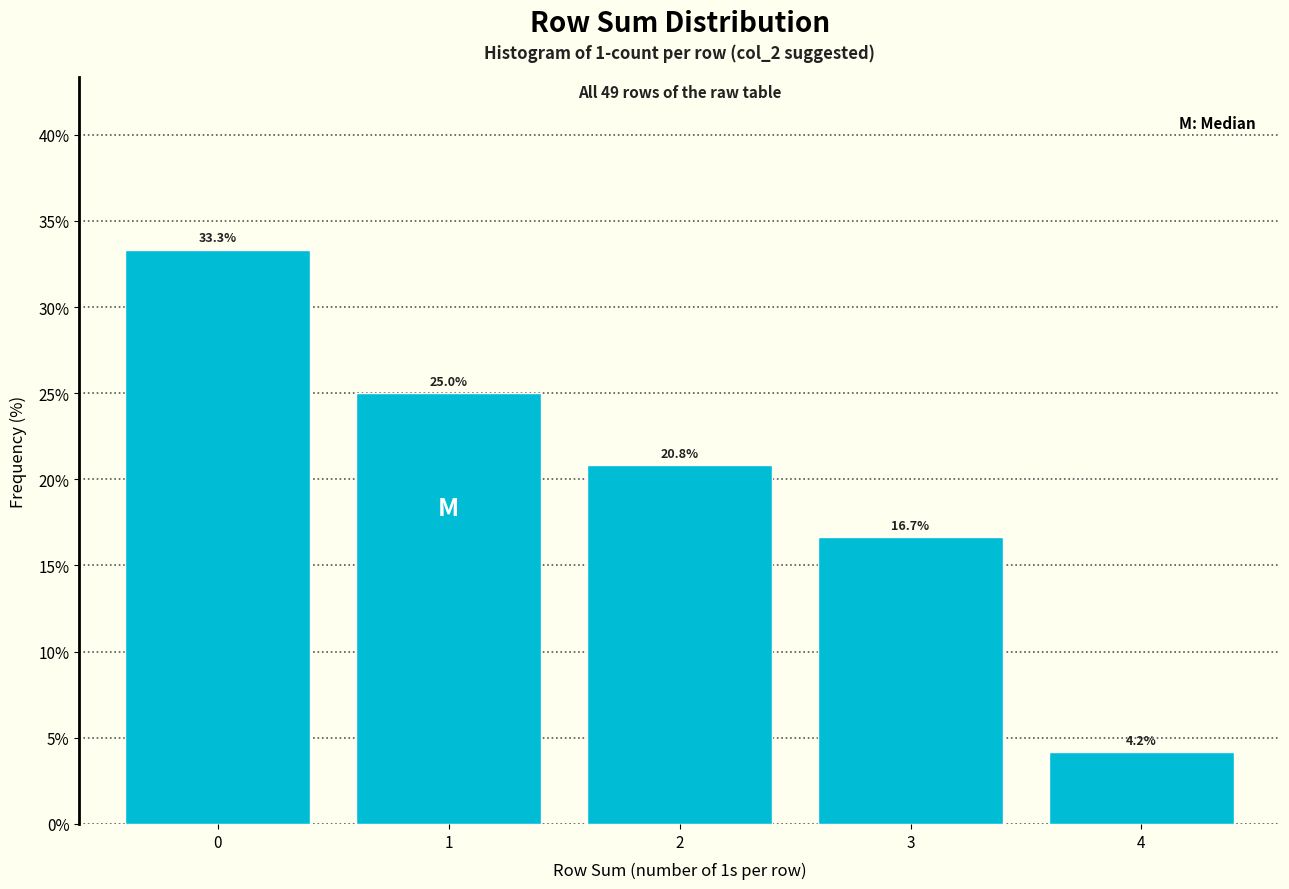

Reading right to left, what are all the values shown in this chart?

4=4.2	3=16.7	2=20.8	1=25.0	0=33.3